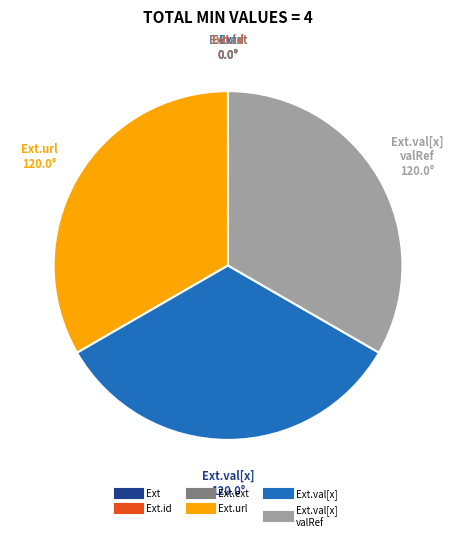

Is there a majority slice in this chart?

No